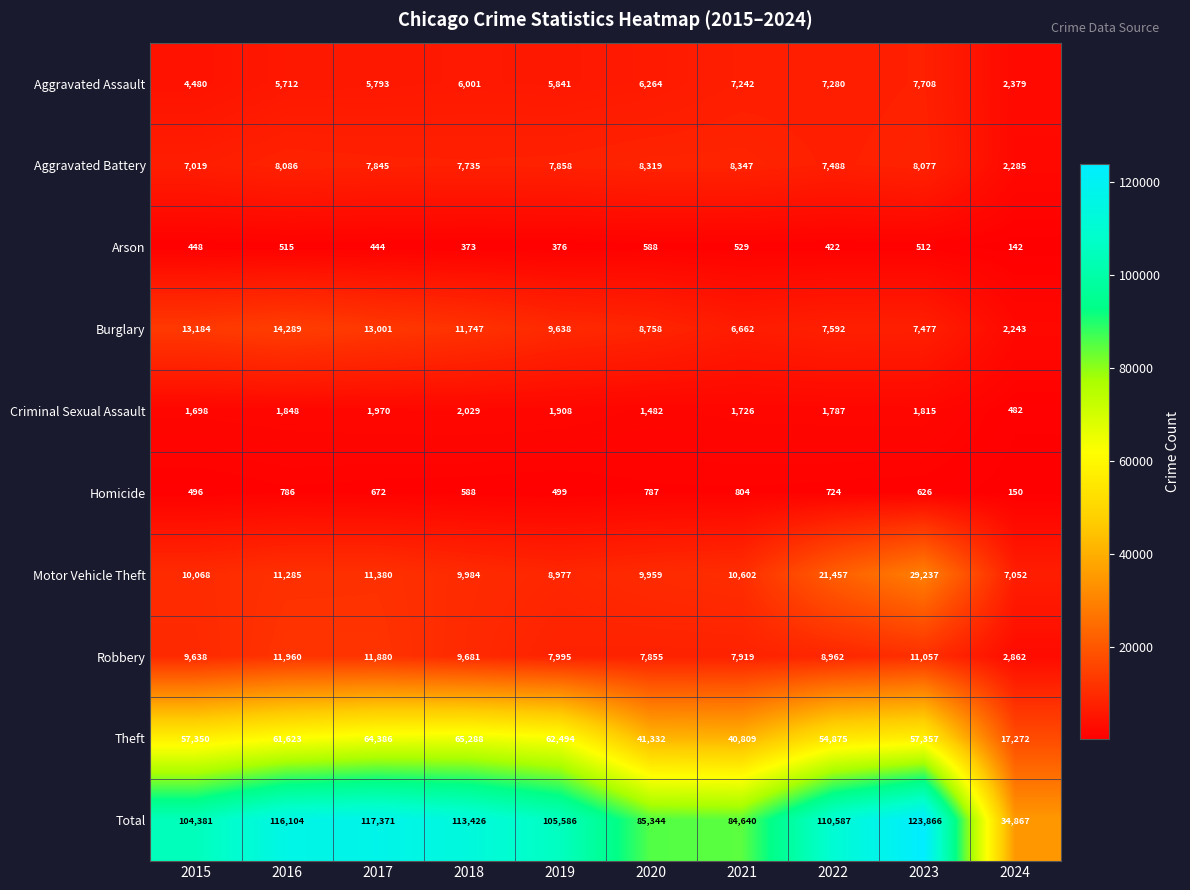

What is the total value across all series at 2020?

170688